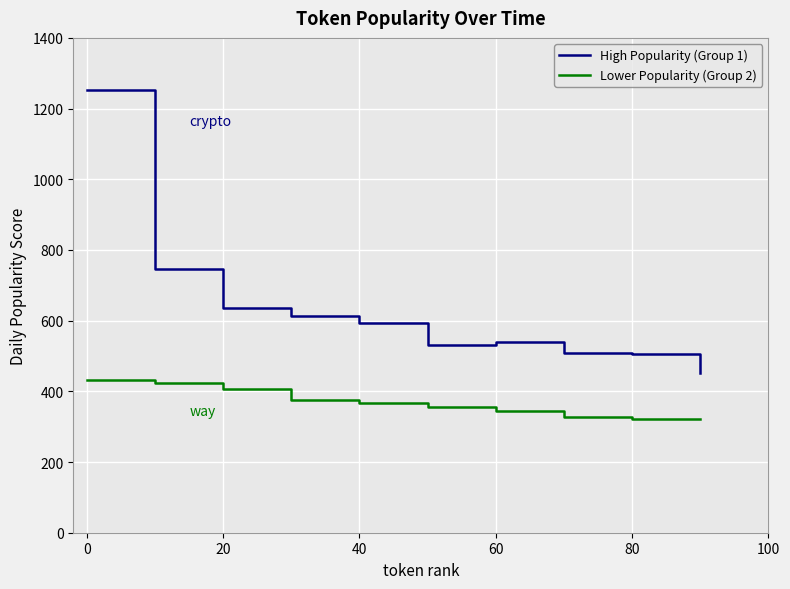

What is the difference between the maximum and minimum values in the High Popularity (Group 1) series?

802.9